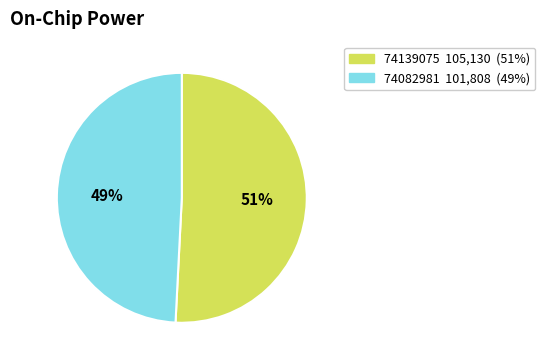

Does 74139075 account for over 50% of the chart?

Yes